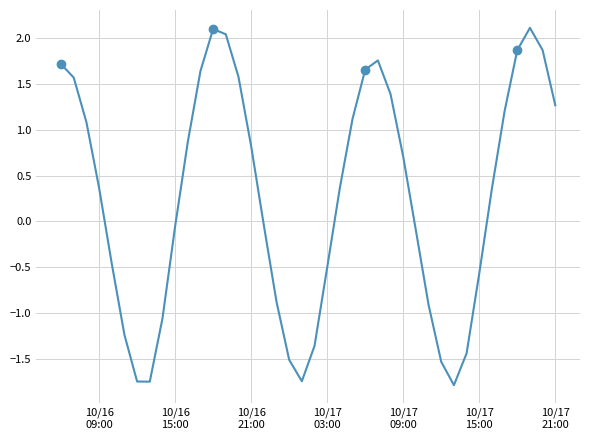

Is it true that the value at 35 is 0.7?

False